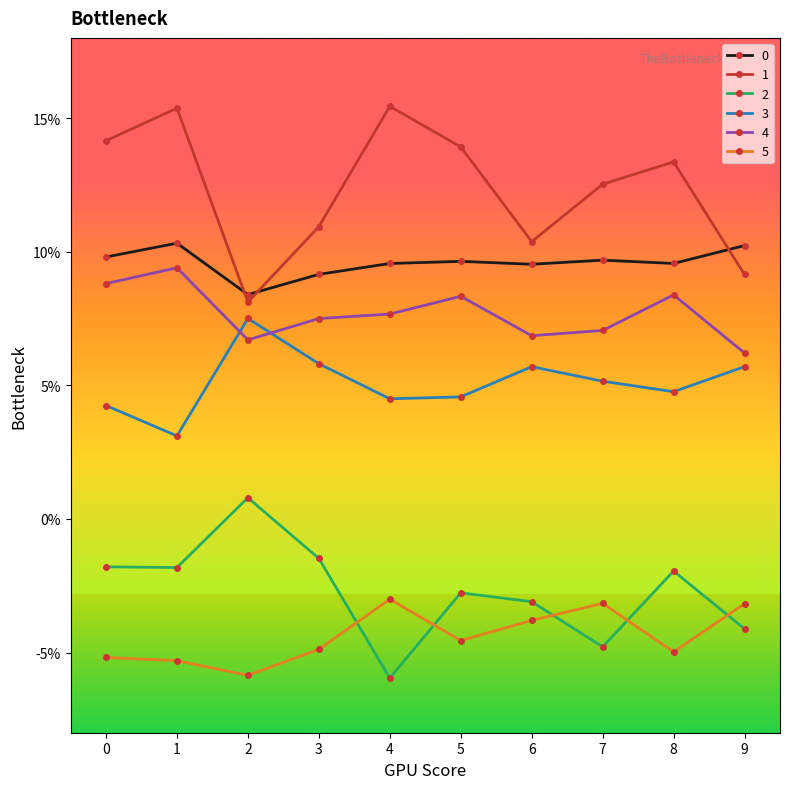

Reading left to right, list all the values displayed in this chart.

0: 0.1	0.1	0.1	0.1	0.1	0.1	0.1	0.1	0.1	0.1
1: 0.1	0.2	0.1	0.1	0.2	0.1	0.1	0.1	0.1	0.1
2: -0.0	-0.0	0.0	-0.0	-0.1	-0.0	-0.0	-0.0	-0.0	-0.0
3: 0.0	0.0	0.1	0.1	0.0	0.0	0.1	0.1	0.0	0.1
4: 0.1	0.1	0.1	0.1	0.1	0.1	0.1	0.1	0.1	0.1
5: -0.1	-0.1	-0.1	-0.0	-0.0	-0.0	-0.0	-0.0	-0.0	-0.0